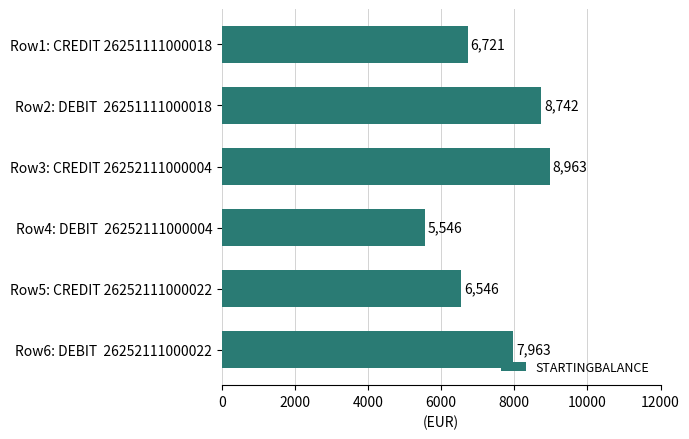

List the labels in order of value, largest first.

Row3: CREDIT 26252111000004, Row2: DEBIT  26251111000018, Row6: DEBIT  26252111000022, Row1: CREDIT 26251111000018, Row5: CREDIT 26252111000022, Row4: DEBIT  26252111000004